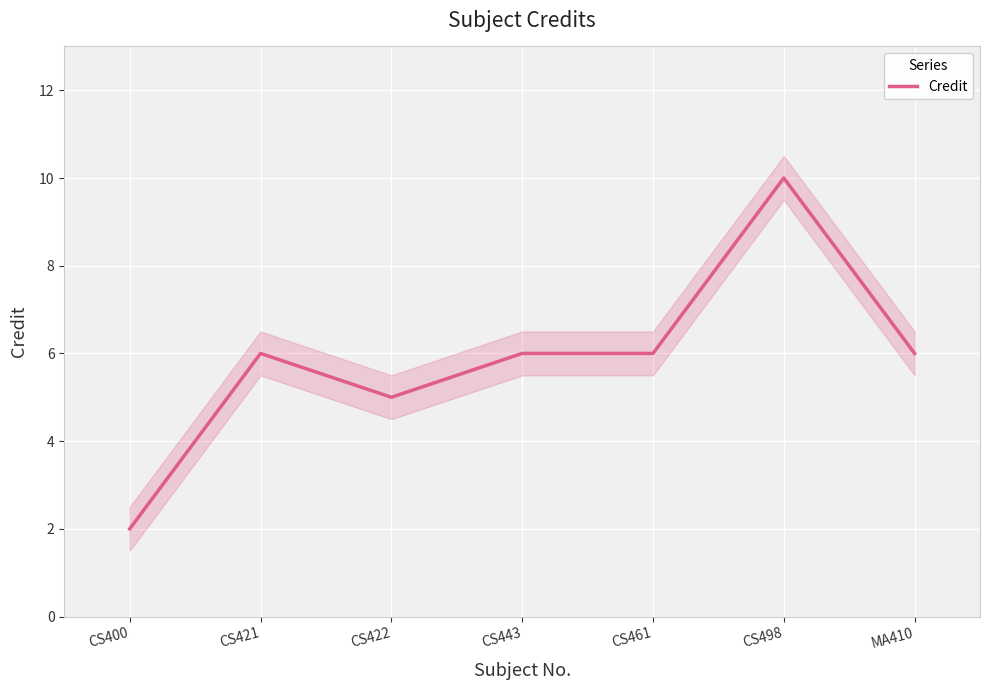

List the labels in order of value, largest first.

CS498, CS421, CS443, CS461, MA410, CS422, CS400